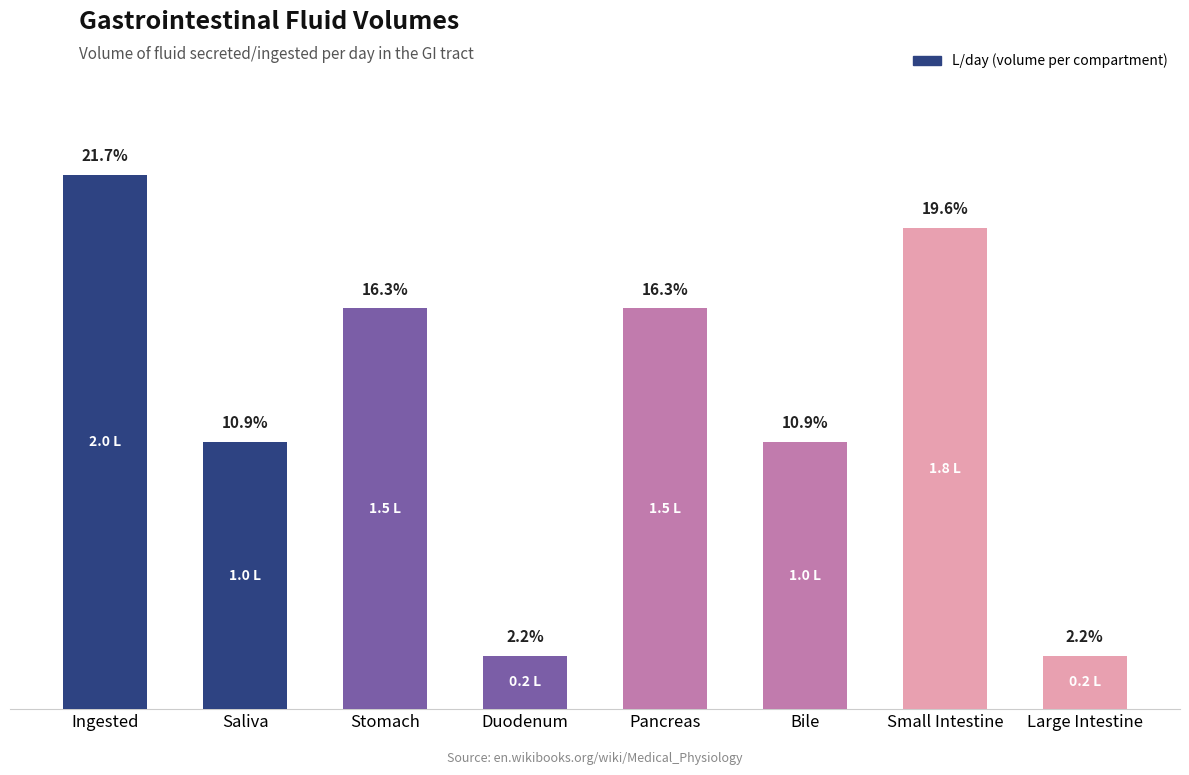

What is the difference between the maximum and minimum values?

1.8